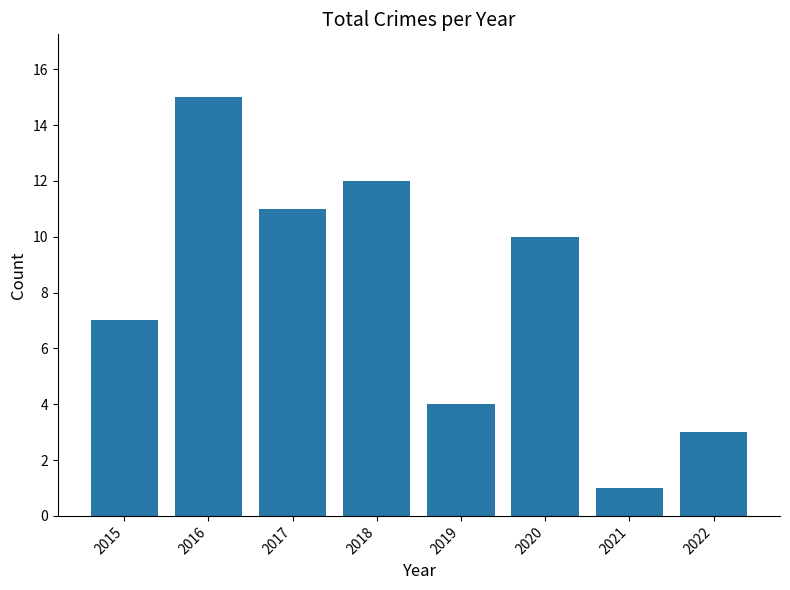

Count the number of categories in the chart.

8